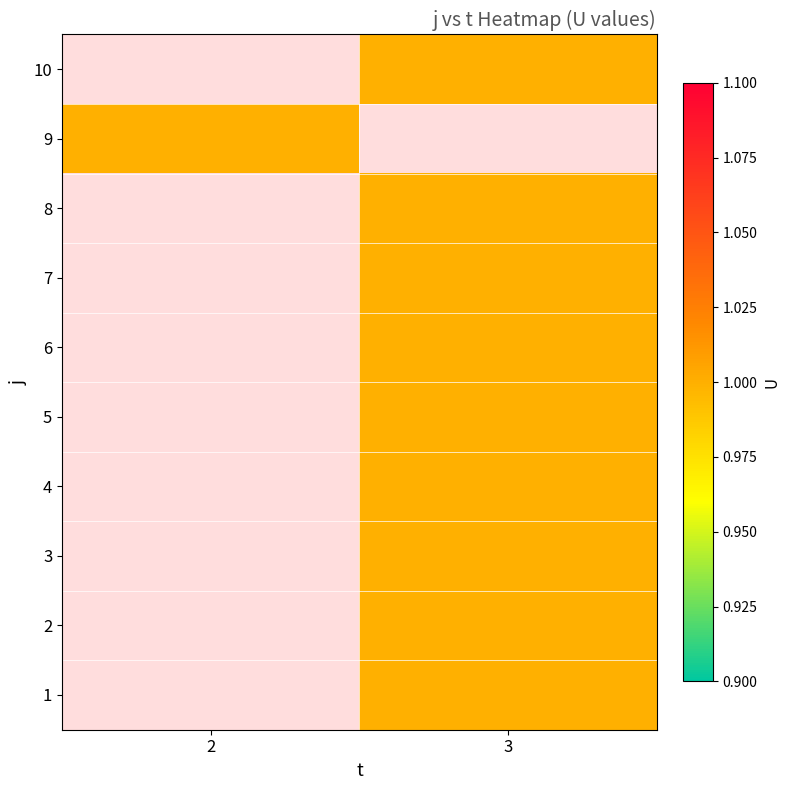

Between 3 and 2, which is larger?

2